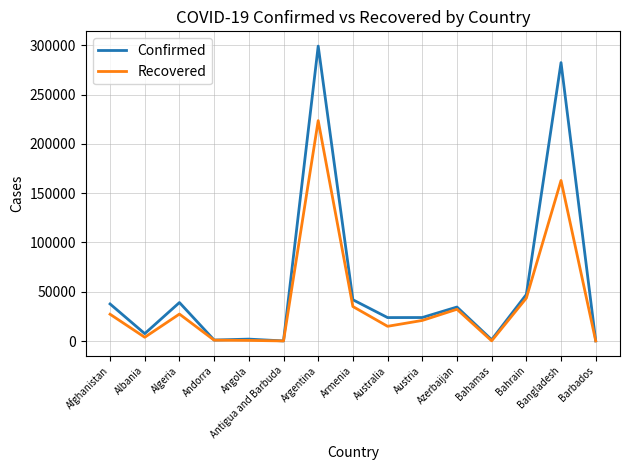

List the series in order of their peak value, highest first.

Confirmed, Recovered